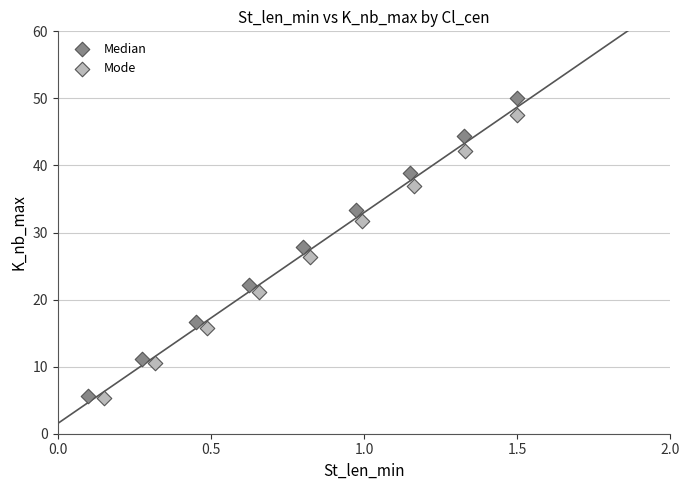

What are all the series names shown in the legend?

Median, Mode